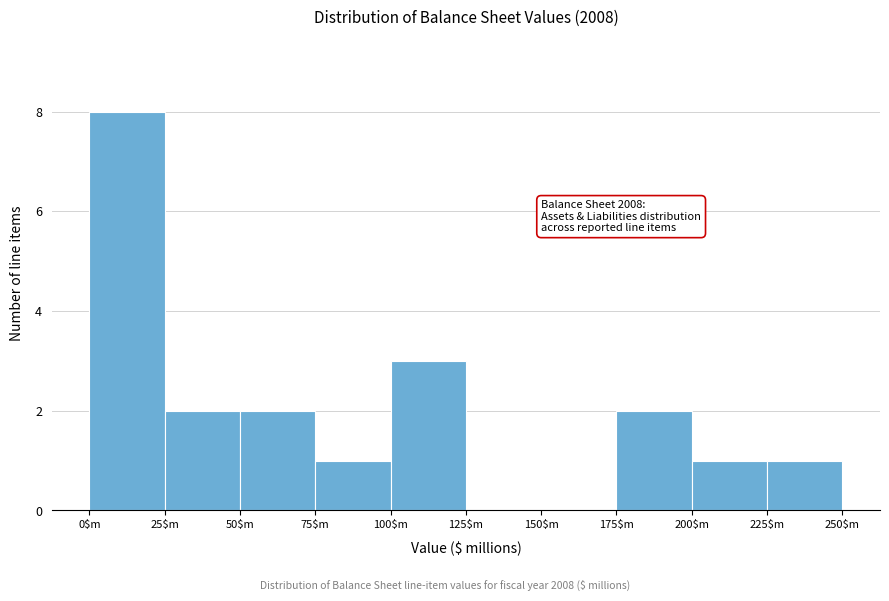

Over which range of the x-axis is the bar tallest?

0 to 25